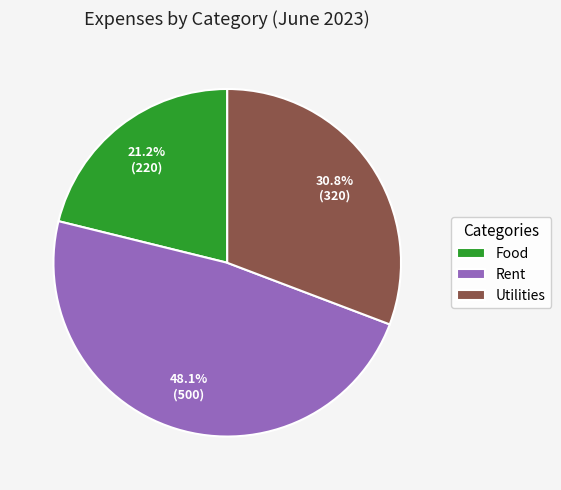

Does Food account for over 50% of the chart?

No